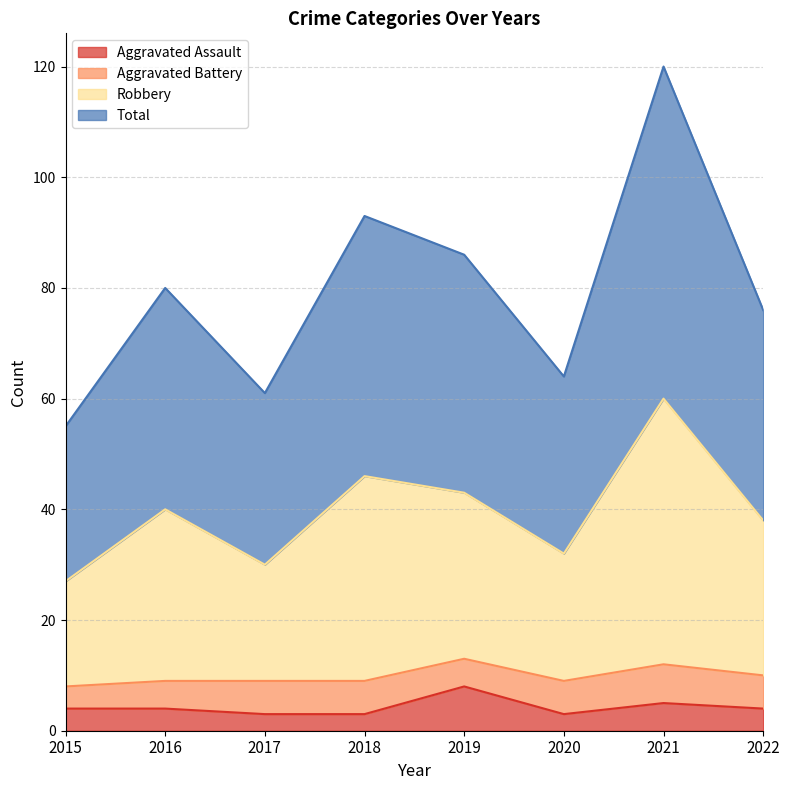

What is the value of the Aggravated Assault point at the 3rd from the left?

3